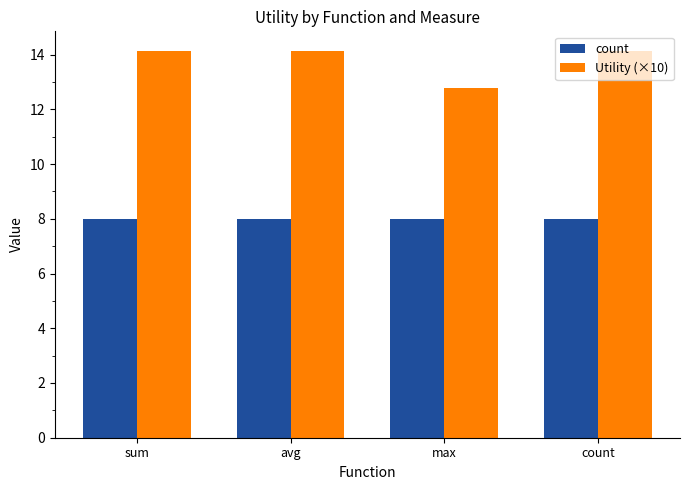

Reading left to right, what are all the values shown in this chart?

count: 8.0	8.0	8.0	8.0
Utility (×10): 14.1	14.1	12.8	14.1